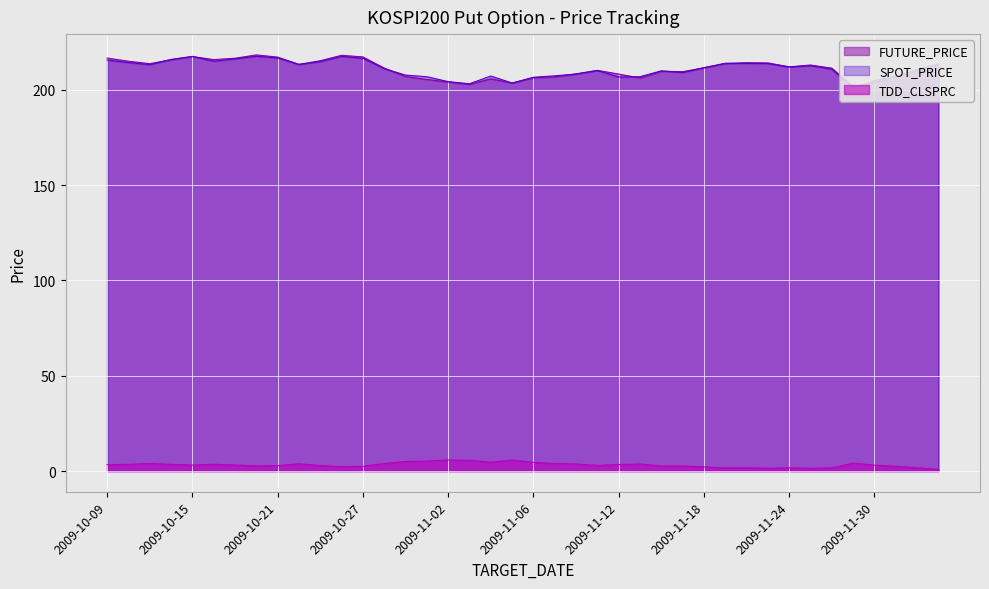

In FUTURE_PRICE, how many points are higher than both neighbors (excluding endpoints)?

8